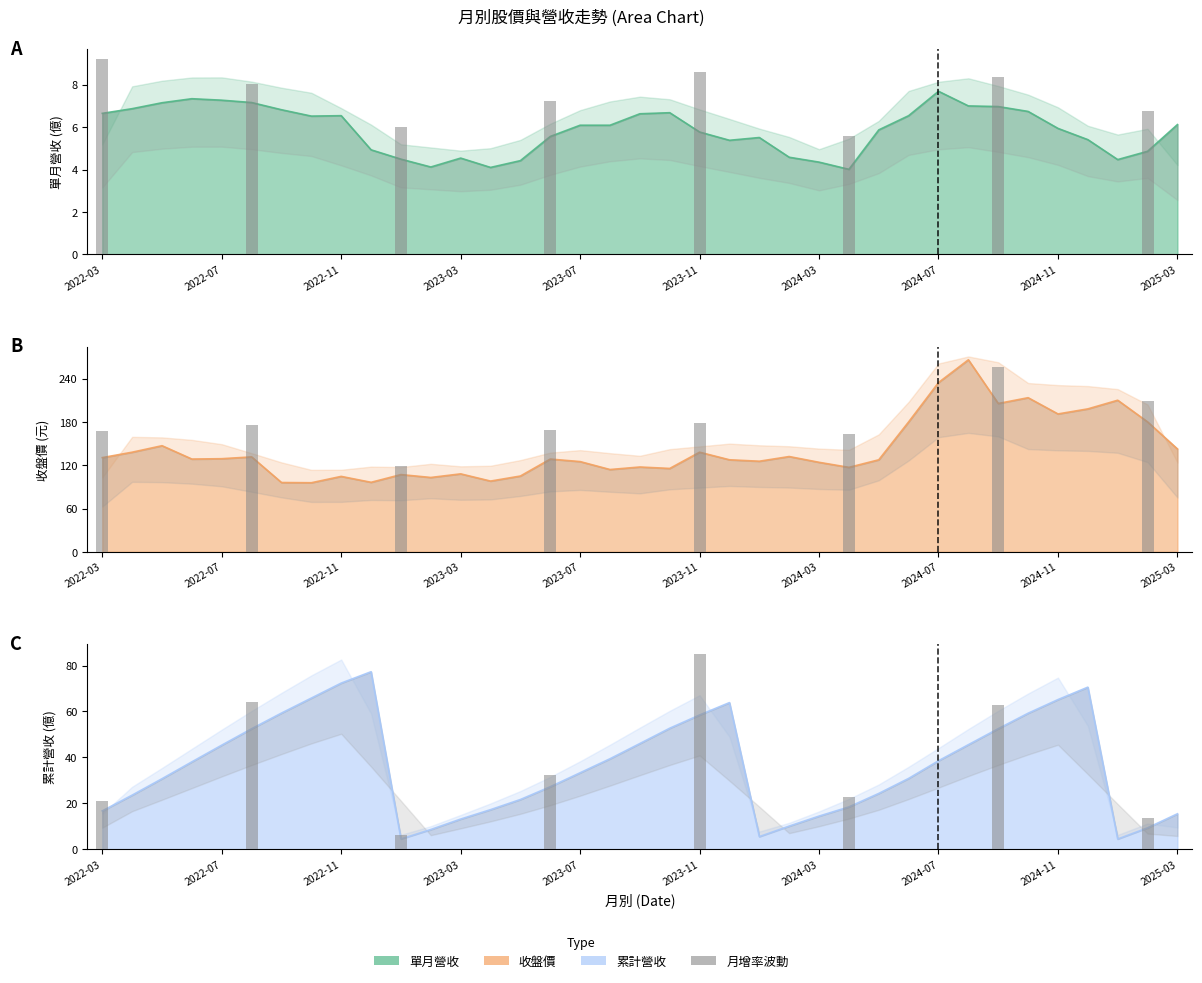

True or false: 單月營收(億) has a value of 4.8 at 2024-07.

False